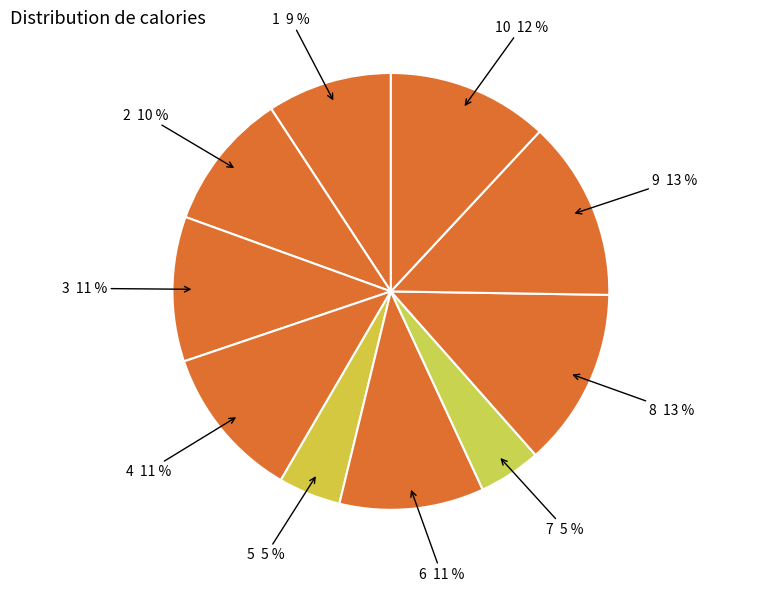

How many segments does this pie chart have?

10